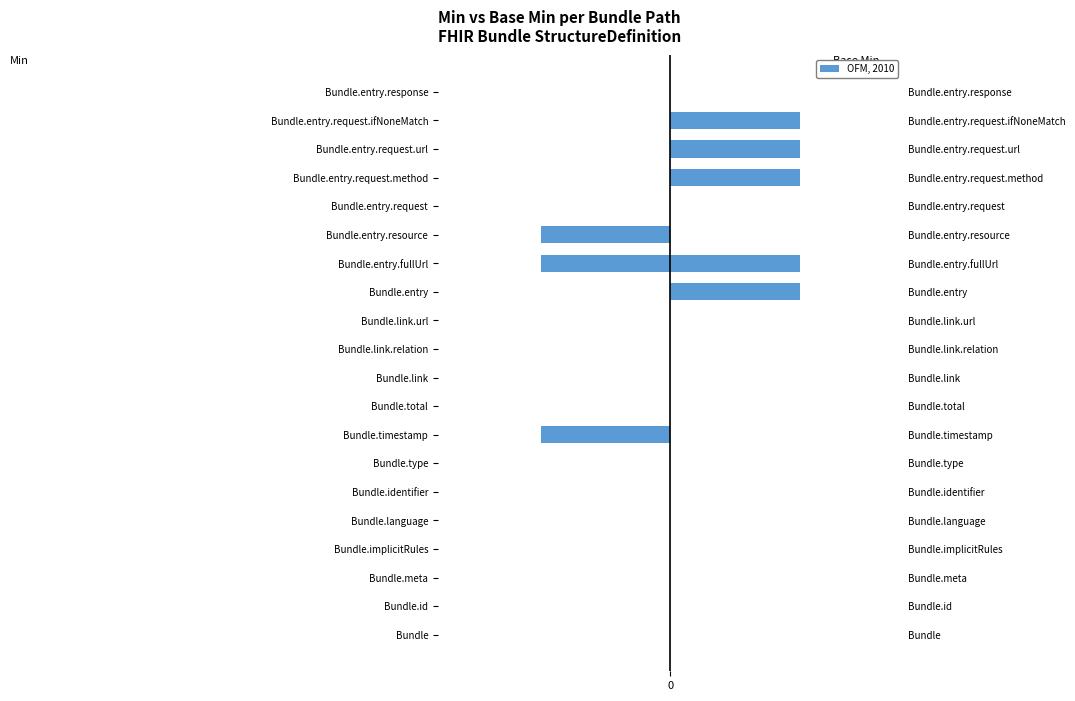

What is the sum of all Min values?

-3